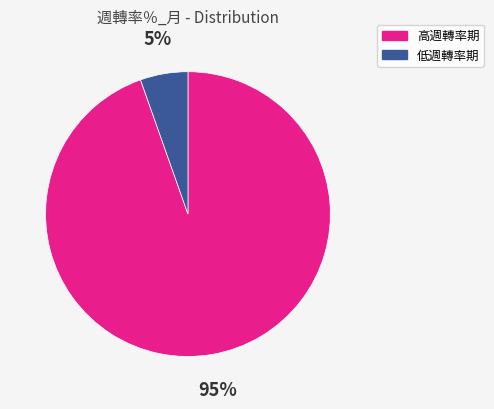

To the nearest percent, what is the average slice percentage?

50%